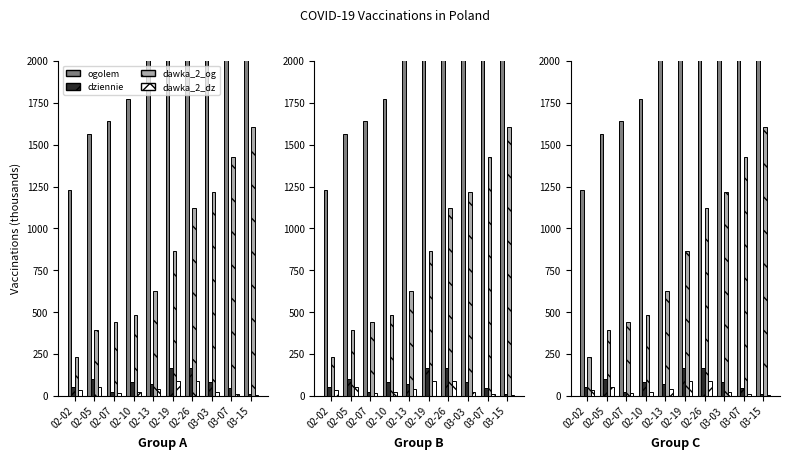

What is the difference between the dawka_2_og values at 02-13 and 02-07?

184.5